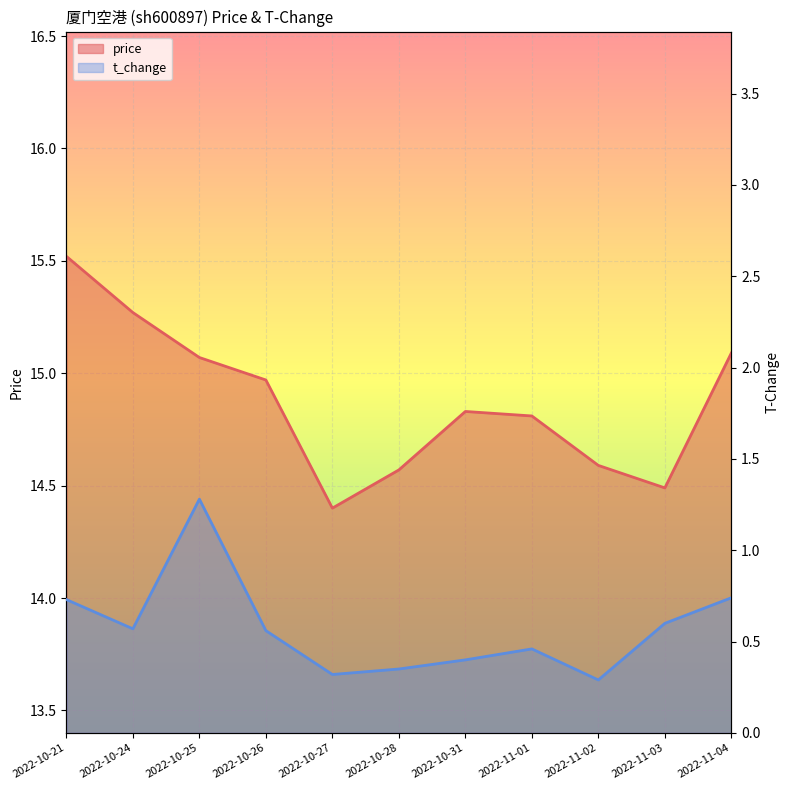

What is the highest value of the t_change series?

1.3